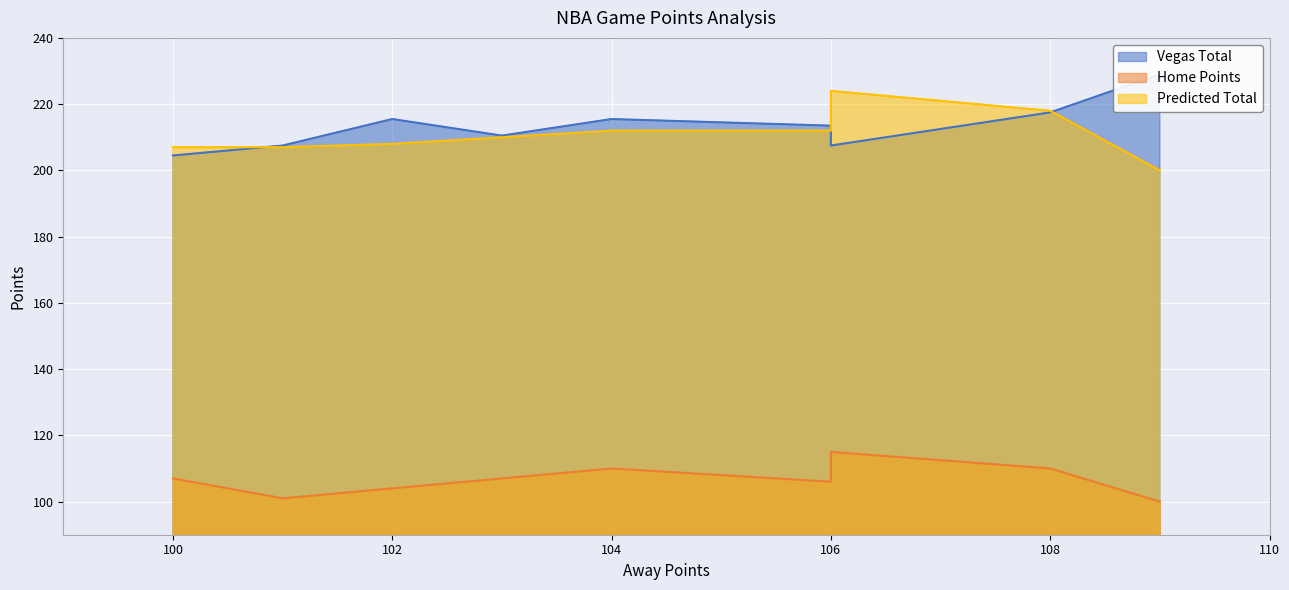

Count the number of data series in this chart.

3